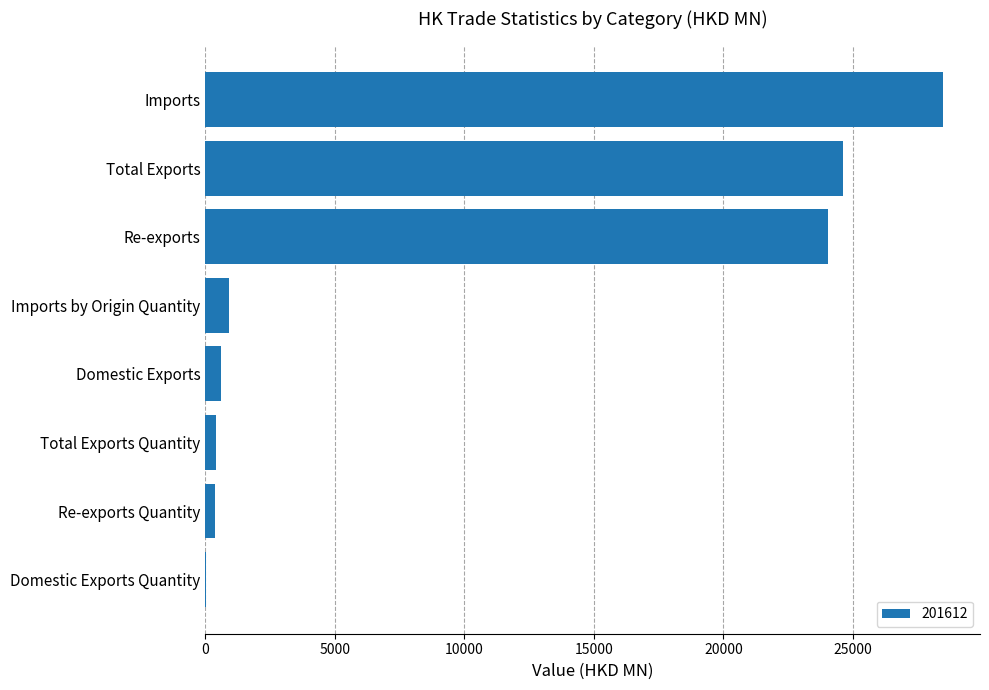

Where is the data nearest to the value 14257?

Re-exports